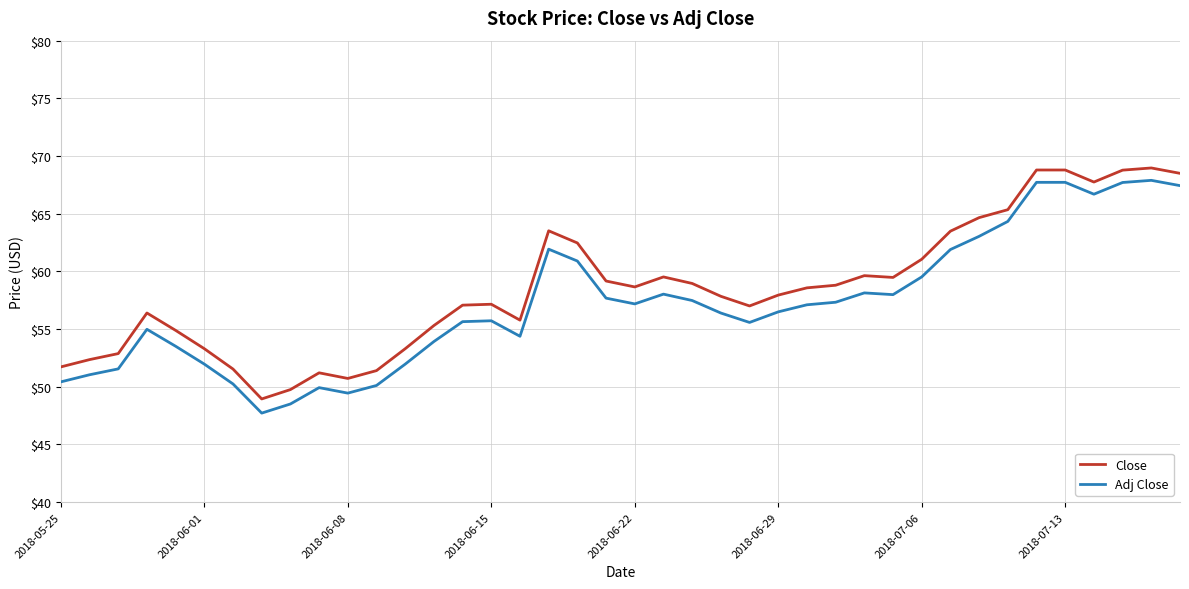

Which series has the widest spread of values?

Adj Close